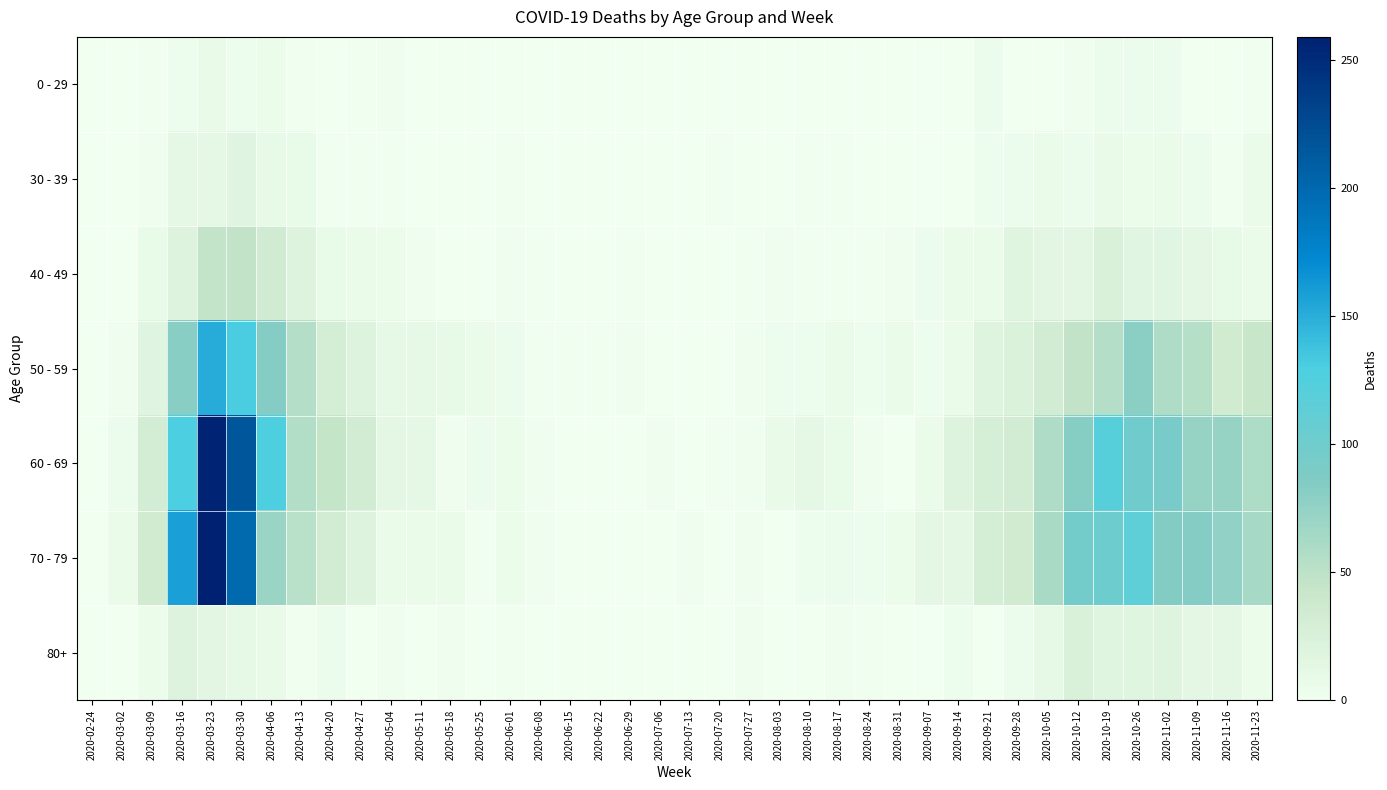

Reading left to right, transcribe all the data shown in this chart.

0 - 29: 2020-02-24=0	2020-03-02=0	2020-03-09=2	2020-03-16=4	2020-03-23=8	2020-03-30=4	2020-04-06=6	2020-04-13=2	2020-04-20=1	2020-04-27=2	2020-05-04=3	2020-05-11=1	2020-05-18=0	2020-05-25=0	2020-06-01=0	2020-06-08=0	2020-06-15=0	2020-06-22=1	2020-06-29=0	2020-07-06=0	2020-07-13=0	2020-07-20=1	2020-07-27=0	2020-08-03=1	2020-08-10=1	2020-08-17=0	2020-08-24=0	2020-08-31=0	2020-09-07=0	2020-09-14=1	2020-09-21=5	2020-09-28=0	2020-10-05=1	2020-10-12=3	2020-10-19=5	2020-10-26=5	2020-11-02=5	2020-11-09=1	2020-11-16=0	2020-11-23=2
30 - 39: 2020-02-24=0	2020-03-02=1	2020-03-09=3	2020-03-16=12	2020-03-23=12	2020-03-30=17	2020-04-06=10	2020-04-13=9	2020-04-20=2	2020-04-27=2	2020-05-04=2	2020-05-11=0	2020-05-18=1	2020-05-25=0	2020-06-01=2	2020-06-08=0	2020-06-15=0	2020-06-22=0	2020-06-29=0	2020-07-06=1	2020-07-13=0	2020-07-20=2	2020-07-27=0	2020-08-03=0	2020-08-10=2	2020-08-17=2	2020-08-24=0	2020-08-31=0	2020-09-07=1	2020-09-14=1	2020-09-21=4	2020-09-28=5	2020-10-05=7	2020-10-12=5	2020-10-19=8	2020-10-26=6	2020-11-02=7	2020-11-09=5	2020-11-16=2	2020-11-23=7
40 - 49: 2020-02-24=1	2020-03-02=1	2020-03-09=9	2020-03-16=21	2020-03-23=46	2020-03-30=47	2020-04-06=34	2020-04-13=20	2020-04-20=9	2020-04-27=7	2020-05-04=6	2020-05-11=3	2020-05-18=0	2020-05-25=1	2020-06-01=3	2020-06-08=2	2020-06-15=1	2020-06-22=1	2020-06-29=2	2020-07-06=1	2020-07-13=0	2020-07-20=1	2020-07-27=2	2020-08-03=3	2020-08-10=2	2020-08-17=2	2020-08-24=2	2020-08-31=3	2020-09-07=5	2020-09-14=7	2020-09-21=7	2020-09-28=18	2020-10-05=15	2020-10-12=15	2020-10-19=25	2020-10-26=16	2020-11-02=16	2020-11-09=14	2020-11-16=10	2020-11-23=7
50 - 59: 2020-02-24=1	2020-03-02=3	2020-03-09=17	2020-03-16=81	2020-03-23=151	2020-03-30=131	2020-04-06=83	2020-04-13=55	2020-04-20=30	2020-04-27=21	2020-05-04=11	2020-05-11=11	2020-05-18=10	2020-05-25=7	2020-06-01=5	2020-06-08=2	2020-06-15=2	2020-06-22=2	2020-06-29=3	2020-07-06=1	2020-07-13=0	2020-07-20=1	2020-07-27=3	2020-08-03=4	2020-08-10=4	2020-08-17=7	2020-08-24=4	2020-08-31=7	2020-09-07=4	2020-09-14=7	2020-09-21=19	2020-09-28=24	2020-10-05=33	2020-10-12=47	2020-10-19=55	2020-10-26=79	2020-11-02=58	2020-11-09=54	2020-11-16=35	2020-11-23=43
60 - 69: 2020-02-24=1	2020-03-02=5	2020-03-09=31	2020-03-16=130	2020-03-23=255	2020-03-30=216	2020-04-06=129	2020-04-13=56	2020-04-20=45	2020-04-27=33	2020-05-04=14	2020-05-11=12	2020-05-18=3	2020-05-25=5	2020-06-01=6	2020-06-08=3	2020-06-15=1	2020-06-22=0	2020-06-29=0	2020-07-06=3	2020-07-13=0	2020-07-20=2	2020-07-27=3	2020-08-03=8	2020-08-10=12	2020-08-17=9	2020-08-24=3	2020-08-31=1	2020-09-07=7	2020-09-14=20	2020-09-21=29	2020-09-28=32	2020-10-05=58	2020-10-12=82	2020-10-19=121	2020-10-26=100	2020-11-02=93	2020-11-09=72	2020-11-16=73	2020-11-23=59
70 - 79: 2020-02-24=1	2020-03-02=7	2020-03-09=35	2020-03-16=158	2020-03-23=259	2020-03-30=199	2020-04-06=71	2020-04-13=52	2020-04-20=33	2020-04-27=21	2020-05-04=7	2020-05-11=7	2020-05-18=7	2020-05-25=2	2020-06-01=6	2020-06-08=3	2020-06-15=1	2020-06-22=1	2020-06-29=0	2020-07-06=0	2020-07-13=3	2020-07-20=1	2020-07-27=3	2020-08-03=1	2020-08-10=4	2020-08-17=5	2020-08-24=4	2020-08-31=6	2020-09-07=14	2020-09-14=14	2020-09-21=30	2020-09-28=35	2020-10-05=62	2020-10-12=97	2020-10-19=102	2020-10-26=115	2020-11-02=84	2020-11-09=83	2020-11-16=75	2020-11-23=63
80+: 2020-02-24=0	2020-03-02=1	2020-03-09=6	2020-03-16=21	2020-03-23=15	2020-03-30=11	2020-04-06=8	2020-04-13=2	2020-04-20=5	2020-04-27=0	2020-05-04=3	2020-05-11=0	2020-05-18=3	2020-05-25=1	2020-06-01=2	2020-06-08=0	2020-06-15=1	2020-06-22=0	2020-06-29=0	2020-07-06=0	2020-07-13=0	2020-07-20=1	2020-07-27=3	2020-08-03=1	2020-08-10=1	2020-08-17=3	2020-08-24=2	2020-08-31=0	2020-09-07=0	2020-09-14=4	2020-09-21=1	2020-09-28=5	2020-10-05=11	2020-10-12=25	2020-10-19=18	2020-10-26=18	2020-11-02=19	2020-11-09=13	2020-11-16=14	2020-11-23=6